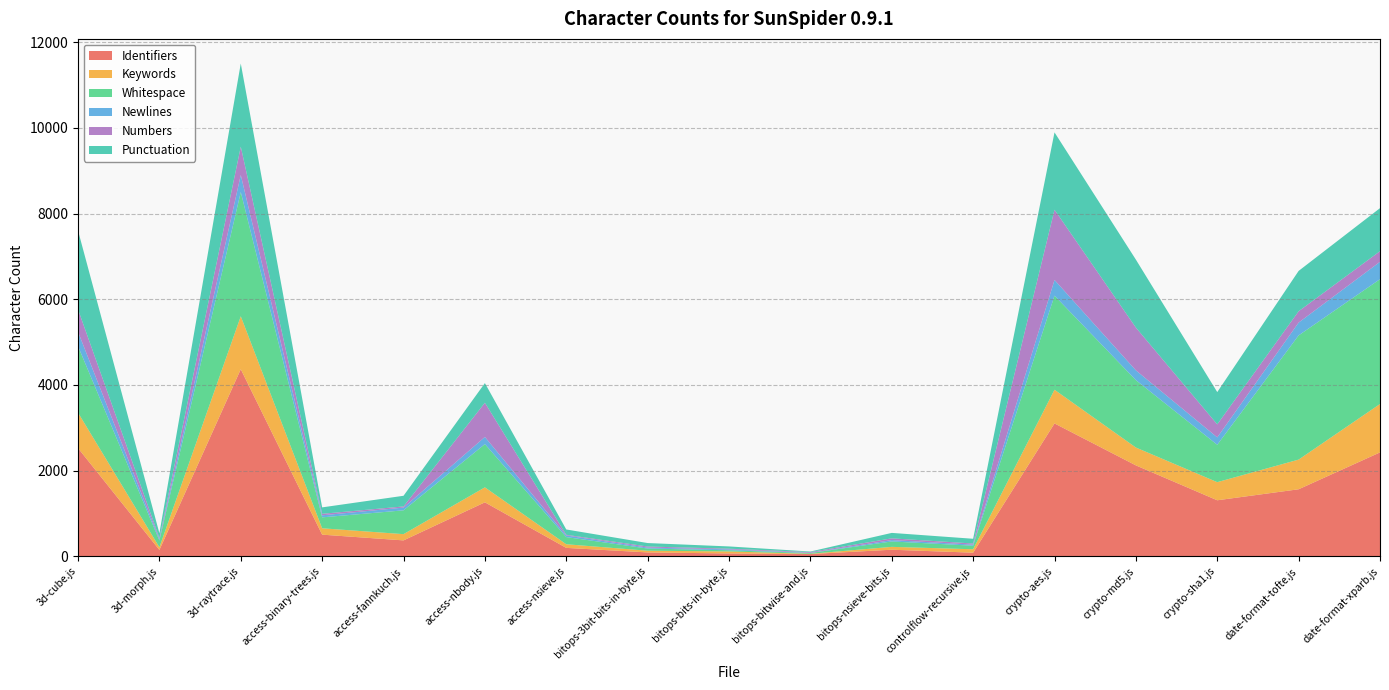

Reading left to right, transcribe all the data shown in this chart.

Identifiers: 3d-cube.js=2523	3d-morph.js=145	3d-raytrace.js=4366	access-binary-trees.js=502	access-fannkuch.js=368	access-nbody.js=1257	access-nsieve.js=193	bitops-3bit-bits-in-byte.js=87	bitops-bits-in-byte.js=63	bitops-bitwise-and.js=49	bitops-nsieve-bits.js=150	controlflow-recursive.js=81	crypto-aes.js=3100	crypto-md5.js=2120	crypto-sha1.js=1305	date-format-tofte.js=1562	date-format-xparb.js=2423
Keywords: 3d-cube.js=828	3d-morph.js=63	3d-raytrace.js=1237	access-binary-trees.js=149	access-fannkuch.js=146	access-nbody.js=350	access-nsieve.js=85	bitops-3bit-bits-in-byte.js=40	bitops-bits-in-byte.js=47	bitops-bitwise-and.js=6	bitops-nsieve-bits.js=67	controlflow-recursive.js=80	crypto-aes.js=787	crypto-md5.js=417	crypto-sha1.js=423	date-format-tofte.js=693	date-format-xparb.js=1131
Whitespace: 3d-cube.js=1552	3d-morph.js=157	3d-raytrace.js=2901	access-binary-trees.js=255	access-fannkuch.js=556	access-nbody.js=1010	access-nsieve.js=167	bitops-3bit-bits-in-byte.js=51	bitops-bits-in-byte.js=27	bitops-bitwise-and.js=18	bitops-nsieve-bits.js=126	controlflow-recursive.js=83	crypto-aes.js=2197	crypto-md5.js=1574	crypto-sha1.js=873	date-format-tofte.js=2901	date-format-xparb.js=2915
Newlines: 3d-cube.js=337	3d-morph.js=31	3d-raytrace.js=398	access-binary-trees.js=48	access-fannkuch.js=64	access-nbody.js=167	access-nsieve.js=38	bitops-3bit-bits-in-byte.js=22	bitops-bits-in-byte.js=21	bitops-bitwise-and.js=5	bitops-nsieve-bits.js=32	controlflow-recursive.js=25	crypto-aes.js=367	crypto-md5.js=229	crypto-sha1.js=173	date-format-tofte.js=299	date-format-xparb.js=406
Numbers: 3d-cube.js=523	3d-morph.js=28	3d-raytrace.js=663	access-binary-trees.js=35	access-fannkuch.js=27	access-nbody.js=799	access-nsieve.js=16	bitops-3bit-bits-in-byte.js=25	bitops-bits-in-byte.js=16	bitops-bitwise-and.js=17	bitops-nsieve-bits.js=41	controlflow-recursive.js=26	crypto-aes.js=1640	crypto-md5.js=999	crypto-sha1.js=304	date-format-tofte.js=265	date-format-xparb.js=248
Punctuation: 3d-cube.js=1841	3d-morph.js=111	3d-raytrace.js=1941	access-binary-trees.js=150	access-fannkuch.js=249	access-nbody.js=459	access-nsieve.js=124	bitops-3bit-bits-in-byte.js=81	bitops-bits-in-byte.js=53	bitops-bitwise-and.js=13	bitops-nsieve-bits.js=127	controlflow-recursive.js=111	crypto-aes.js=1807	crypto-md5.js=1587	crypto-sha1.js=754	date-format-tofte.js=942	date-format-xparb.js=1005